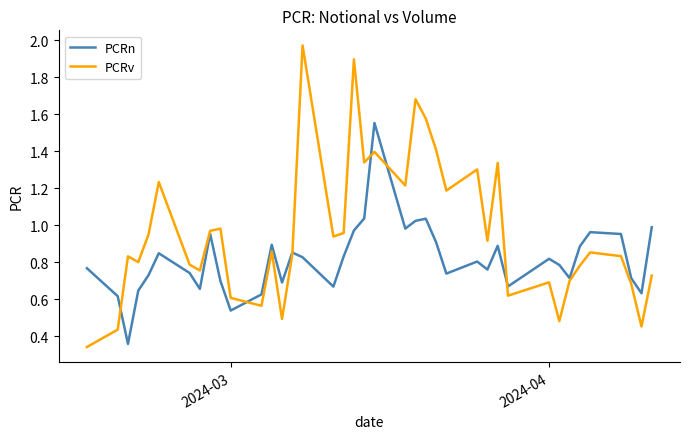

How many lines are shown in the chart?

2